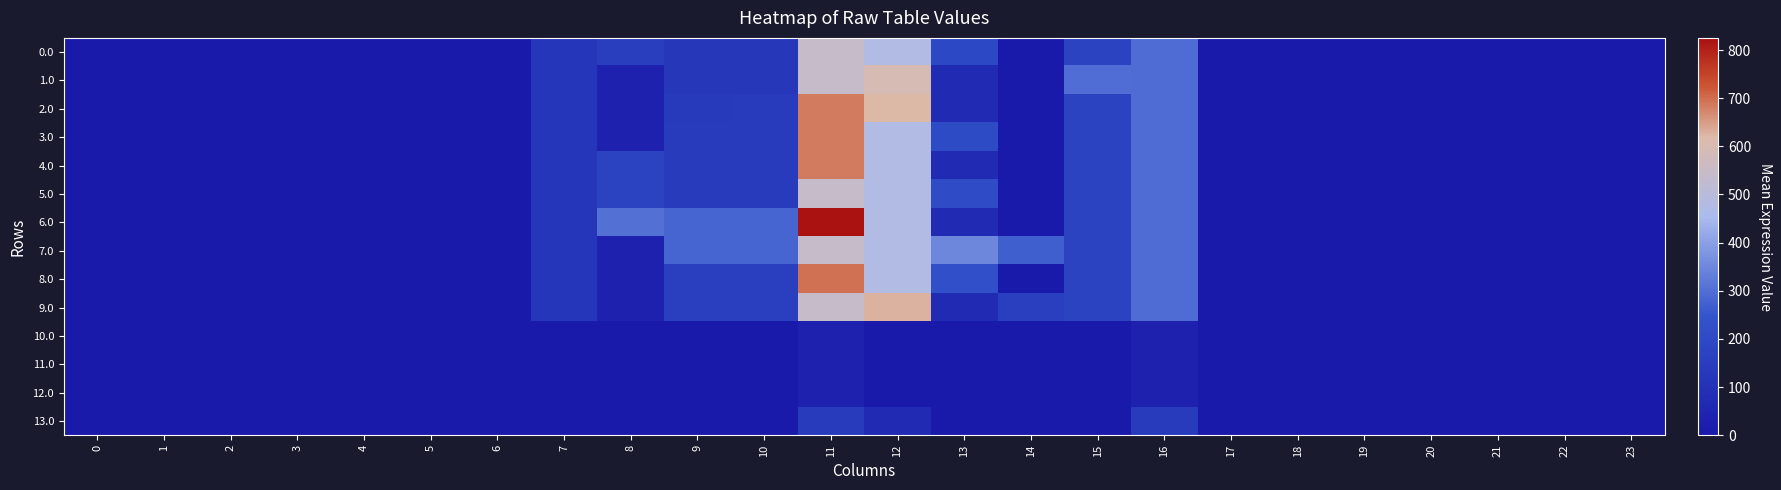

Reading left to right, extract all data points from this chart.

0.0: 0=0.0	1=0.0	2=0.0	3=0.0	4=0.0	5=0.0	6=0.0	7=120.6	8=154.0	9=124.0	10=124.0	11=544.3	12=477.2	13=194.2	14=0.3	15=172.8	16=294.5	17=0.0	18=0.0	19=0.0	20=0.0	21=0.0	22=0.0	23=0.0
1.0: 0=0.0	1=0.0	2=0.0	3=0.0	4=0.0	5=0.0	6=0.0	7=120.6	8=35.0	9=124.0	10=124.0	11=544.3	12=596.2	13=70.2	14=0.3	15=296.8	16=294.5	17=0.0	18=0.0	19=0.0	20=0.0	21=0.0	22=0.0	23=0.0
2.0: 0=0.0	1=0.0	2=0.0	3=0.0	4=0.0	5=0.0	6=0.0	7=120.6	8=35.0	9=136.3	10=142.0	11=686.3	12=619.2	13=70.2	14=0.3	15=172.8	16=294.5	17=0.0	18=0.0	19=0.0	20=0.0	21=0.0	22=0.0	23=0.0
3.0: 0=0.0	1=0.0	2=0.0	3=0.0	4=0.0	5=0.0	6=0.0	7=120.6	8=35.0	9=142.0	10=142.0	11=686.3	12=477.2	13=206.5	14=0.3	15=172.8	16=294.5	17=0.0	18=0.0	19=0.0	20=0.0	21=0.0	22=0.0	23=0.0
4.0: 0=0.0	1=0.0	2=0.0	3=0.0	4=0.0	5=0.0	6=0.0	7=120.6	8=171.3	9=142.0	10=142.0	11=686.3	12=477.2	13=70.2	14=0.3	15=172.8	16=294.5	17=0.0	18=0.0	19=0.0	20=0.0	21=0.0	22=0.0	23=0.0
5.0: 0=0.0	1=0.0	2=0.0	3=0.0	4=0.0	5=0.0	6=0.0	7=120.6	8=171.3	9=142.0	10=142.0	11=544.3	12=477.2	13=212.2	14=0.3	15=172.8	16=294.5	17=0.0	18=0.0	19=0.0	20=0.0	21=0.0	22=0.0	23=0.0
6.0: 0=0.0	1=0.0	2=0.0	3=0.0	4=0.0	5=0.0	6=0.0	7=120.6	8=304.7	9=281.0	10=281.0	11=825.3	12=477.2	13=70.2	14=0.3	15=172.8	16=294.5	17=0.0	18=0.0	19=0.0	20=0.0	21=0.0	22=0.0	23=0.0
7.0: 0=0.0	1=0.0	2=0.0	3=0.0	4=0.0	5=0.0	6=0.0	7=120.6	8=35.0	9=281.0	10=281.0	11=544.3	12=477.2	13=351.2	14=269.9	15=172.8	16=294.5	17=0.0	18=0.0	19=0.0	20=0.0	21=0.0	22=0.0	23=0.0
8.0: 0=0.0	1=0.0	2=0.0	3=0.0	4=0.0	5=0.0	6=0.0	7=120.6	8=35.0	9=157.0	10=157.0	11=694.9	12=477.2	13=227.2	14=0.3	15=172.8	16=294.5	17=0.0	18=0.0	19=0.0	20=0.0	21=0.0	22=0.0	23=0.0
9.0: 0=0.0	1=0.0	2=0.0	3=0.0	4=0.0	5=0.0	6=0.0	7=120.6	8=35.0	9=157.0	10=157.0	11=544.3	12=627.9	13=70.2	14=157.3	15=172.8	16=294.5	17=0.0	18=0.0	19=0.0	20=0.0	21=0.0	22=0.0	23=0.0
10.0: 0=0.0	1=0.0	2=0.0	3=0.0	4=0.0	5=0.0	6=0.0	7=0.0	8=0.0	9=0.0	10=0.0	11=33.3	12=0.0	13=0.0	14=0.0	15=0.0	16=34.4	17=0.0	18=0.0	19=0.0	20=0.0	21=0.0	22=0.0	23=0.0
11.0: 0=0.0	1=0.0	2=0.0	3=0.0	4=0.0	5=0.0	6=0.0	7=0.0	8=0.0	9=0.0	10=0.0	11=33.3	12=0.0	13=0.0	14=0.0	15=0.0	16=34.4	17=0.0	18=0.0	19=0.0	20=0.0	21=0.0	22=0.0	23=0.0
12.0: 0=0.0	1=0.0	2=0.0	3=0.0	4=0.0	5=0.0	6=0.0	7=0.0	8=0.0	9=0.0	10=0.0	11=33.3	12=0.0	13=0.0	14=0.0	15=0.0	16=34.4	17=0.0	18=0.0	19=0.0	20=0.0	21=0.0	22=0.0	23=0.0
13.0: 0=0.0	1=0.0	2=0.0	3=0.0	4=0.0	5=0.0	6=0.0	7=0.0	8=0.0	9=0.0	10=0.0	11=139.3	12=72.2	13=0.0	14=0.0	15=0.0	16=140.4	17=0.0	18=0.0	19=0.0	20=0.0	21=0.0	22=0.0	23=0.0